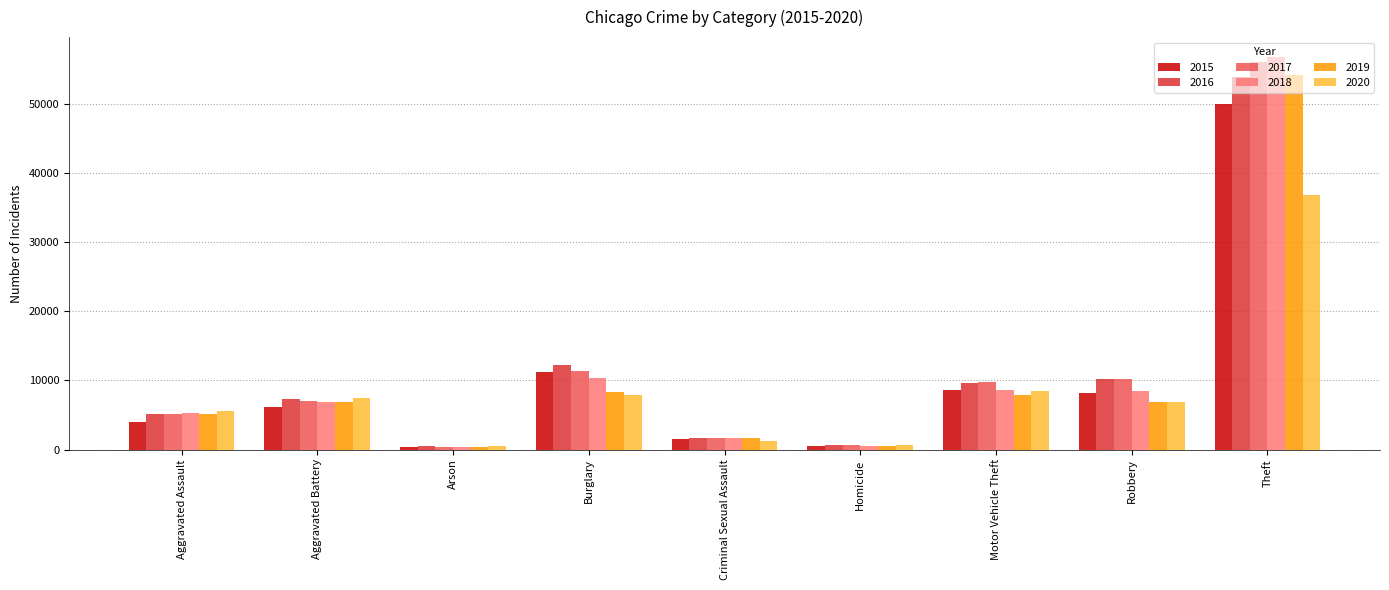

Which series has the widest spread of values?

2018